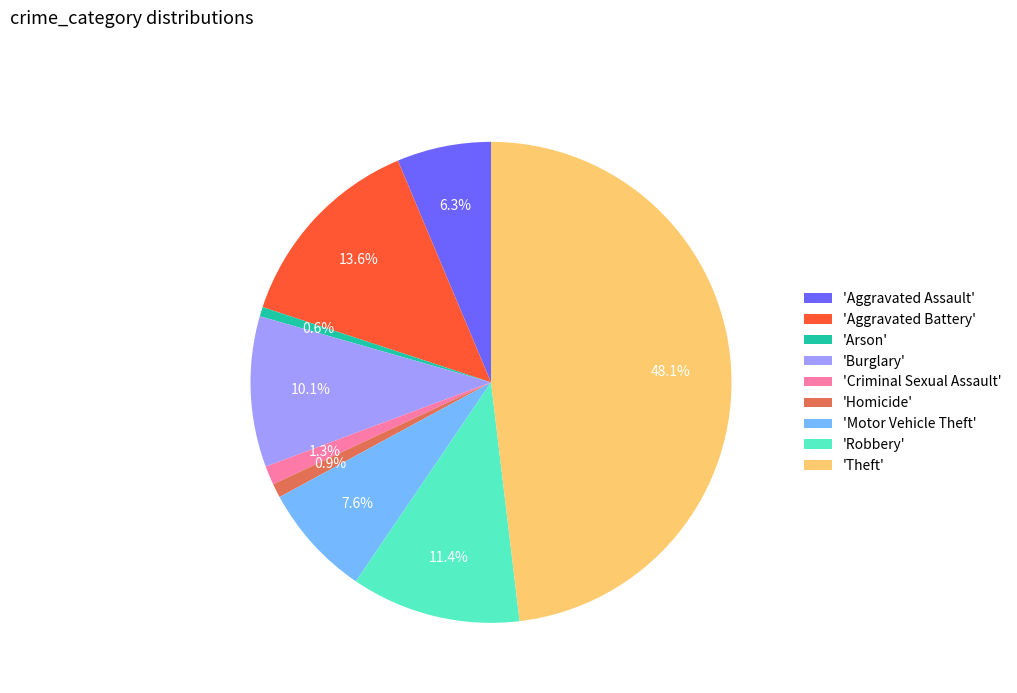

What percentage do 'Aggravated Battery' and 'Motor Vehicle Theft' together represent?

21.2%